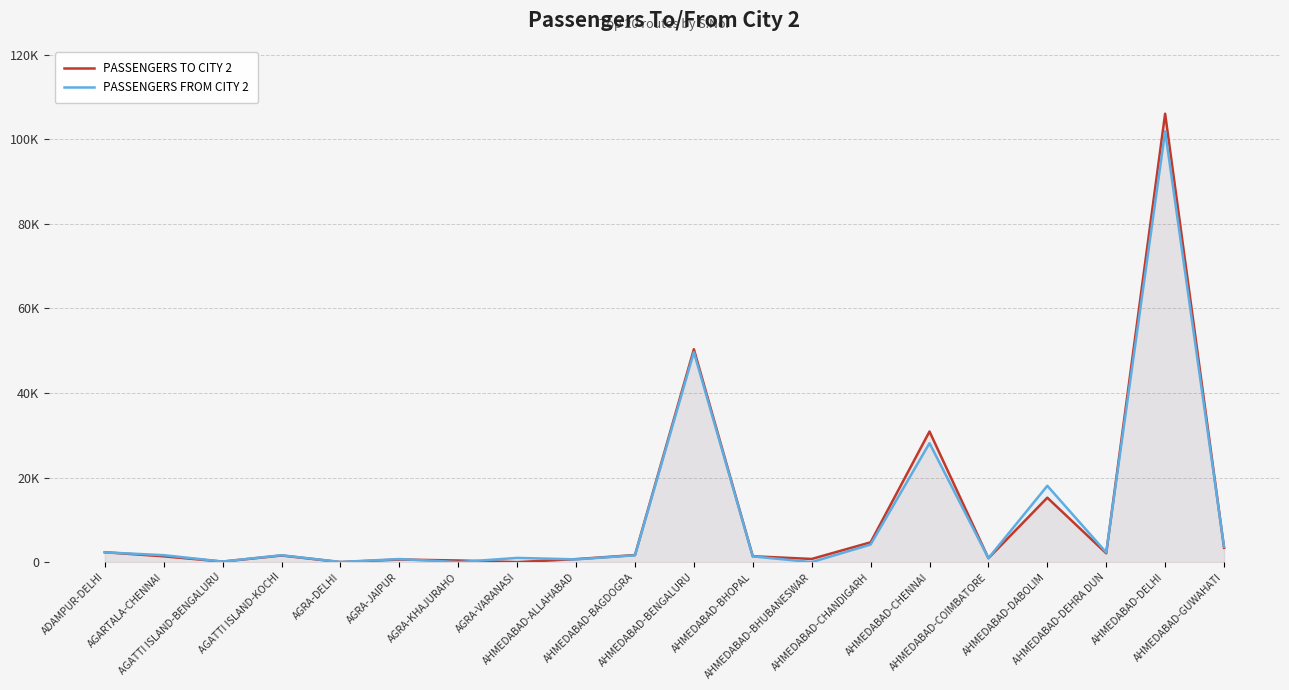

What is the label of the 18th point from the left?

AHMEDABAD-DEHRA DUN